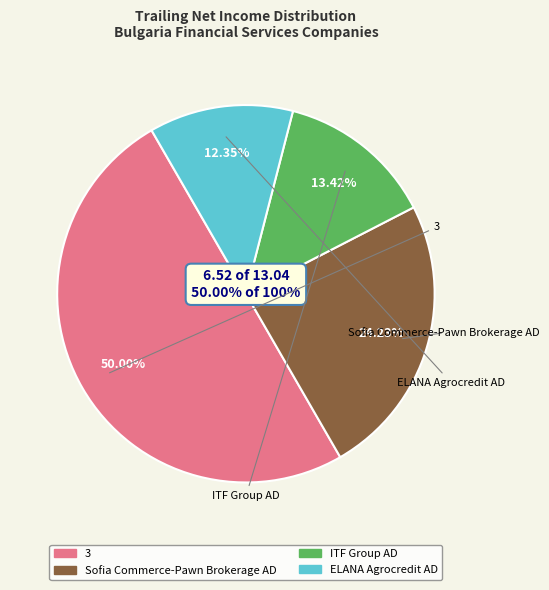

How many slices are in this pie chart?

4